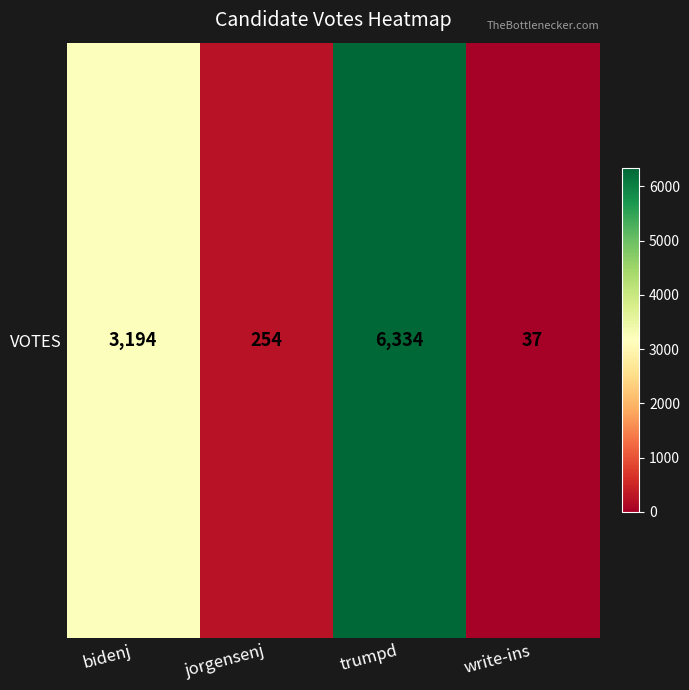

Count the number of values greater than 3194.

1